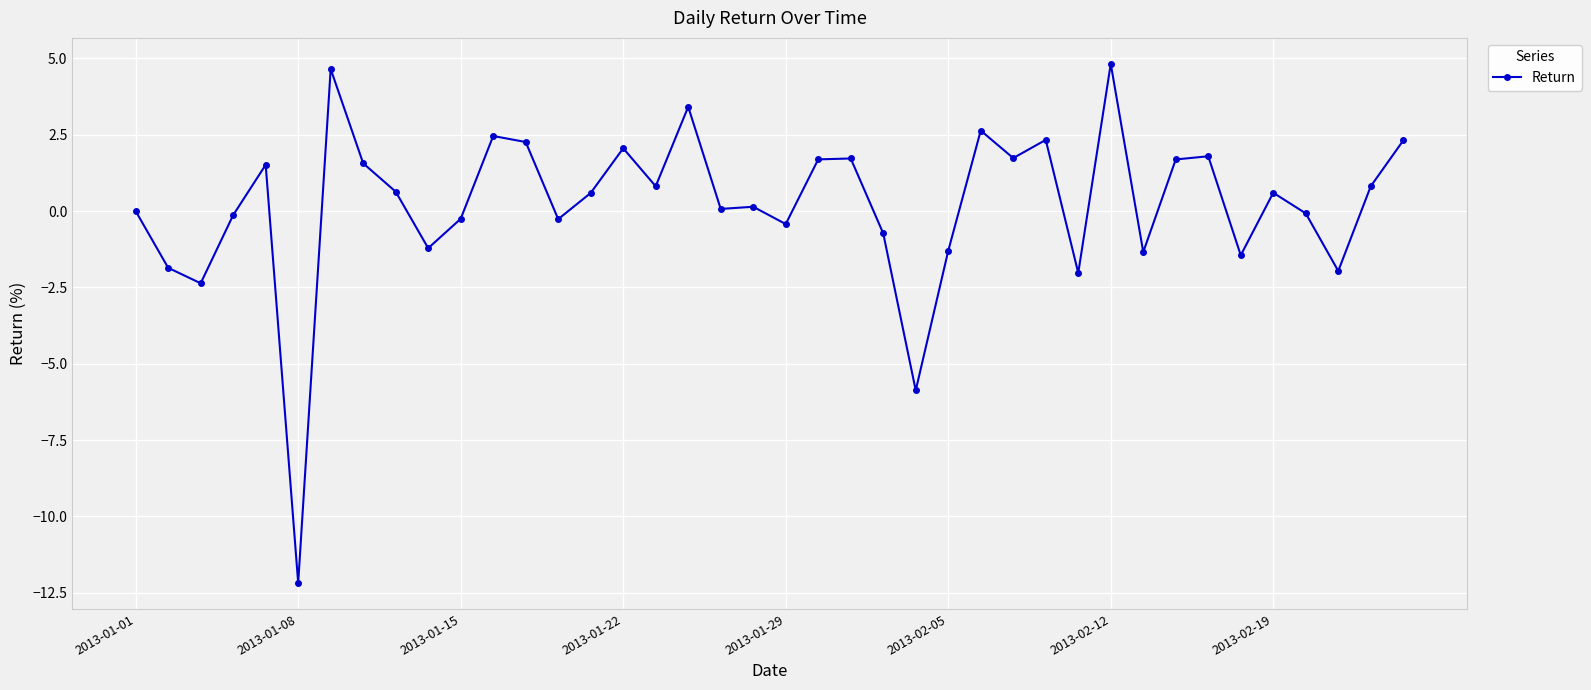

What is the sum of all values?

8.9